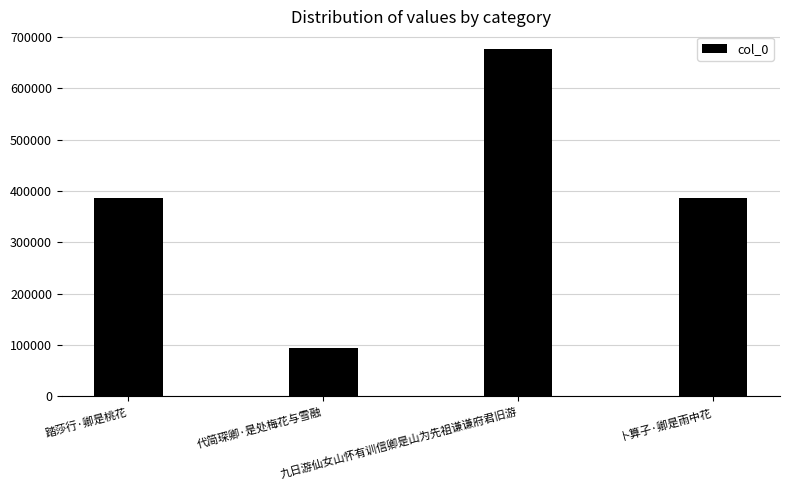

Approximately how many times larger is the value at 九日游仙女山怀有训信卿是山为先祖谦谦府君旧游 compared to 代简琛卿·是处梅花与雪融?

7.1